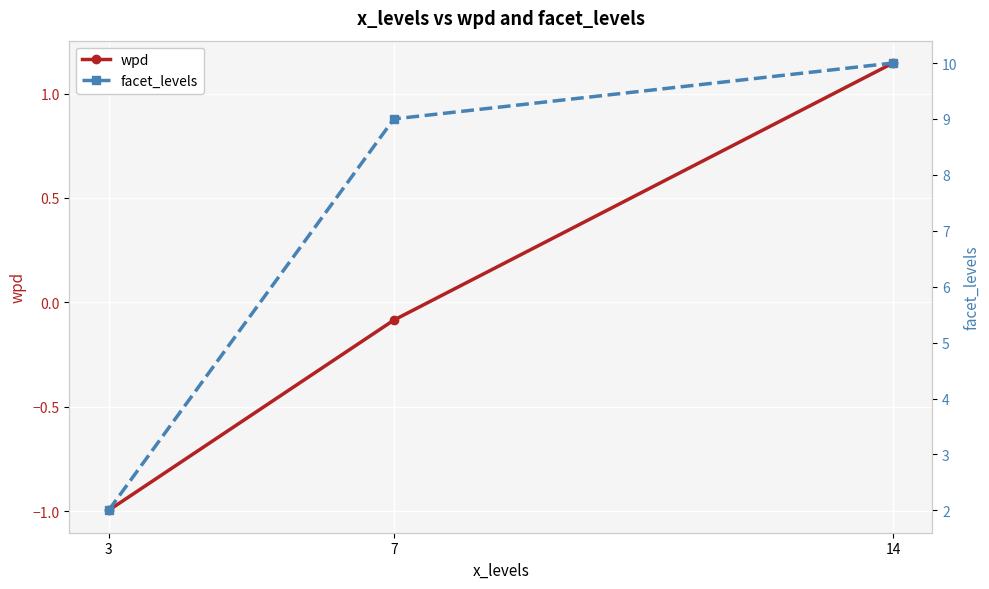

Where does the wpd series first go above 0?

14